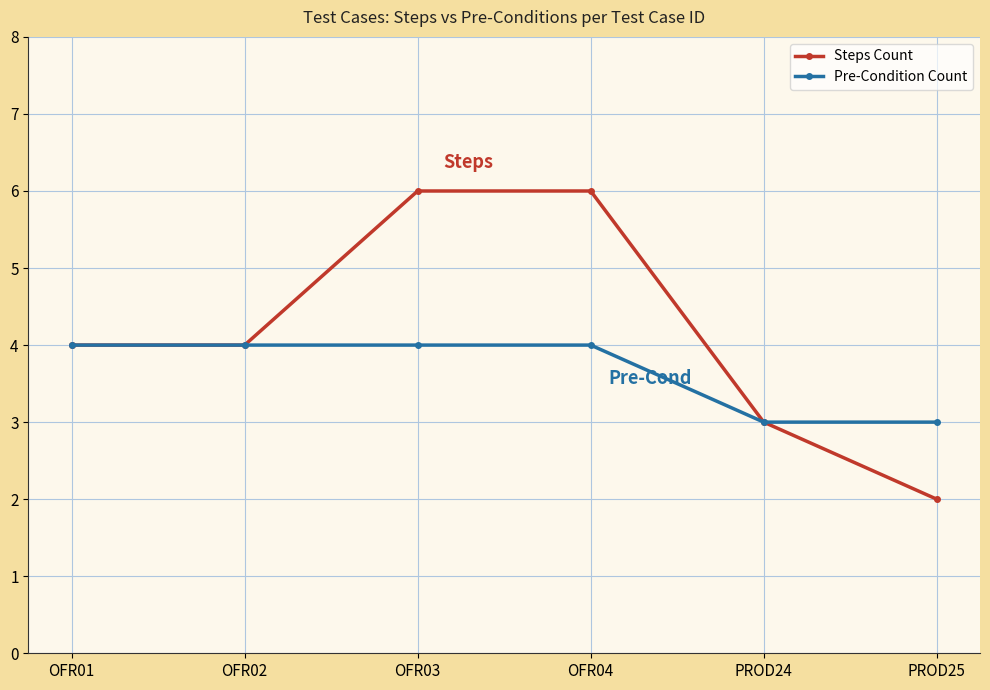

Which series has the widest spread of values?

Steps Count